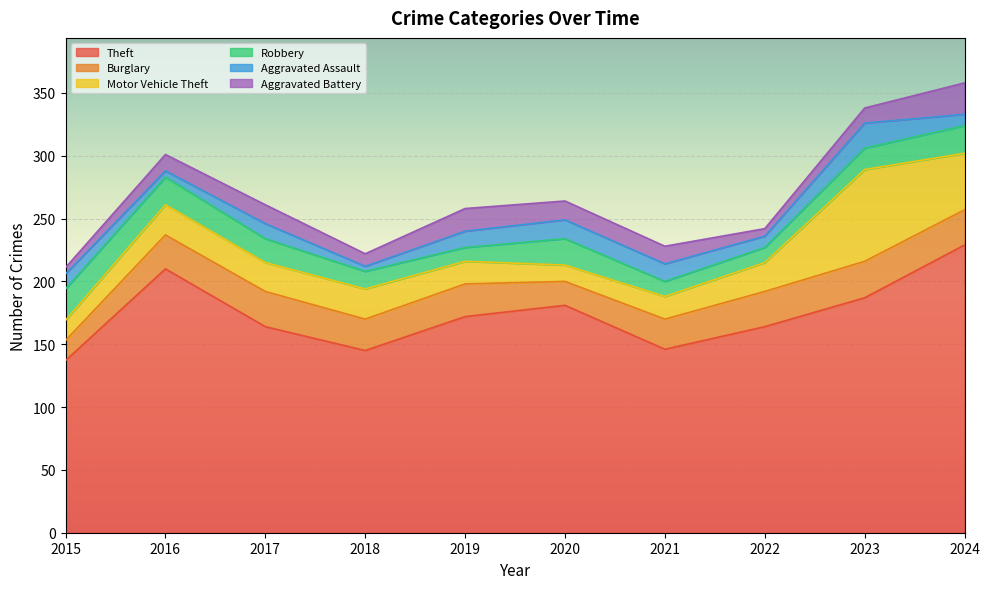

What is the average value of the Aggravated Battery series?

13